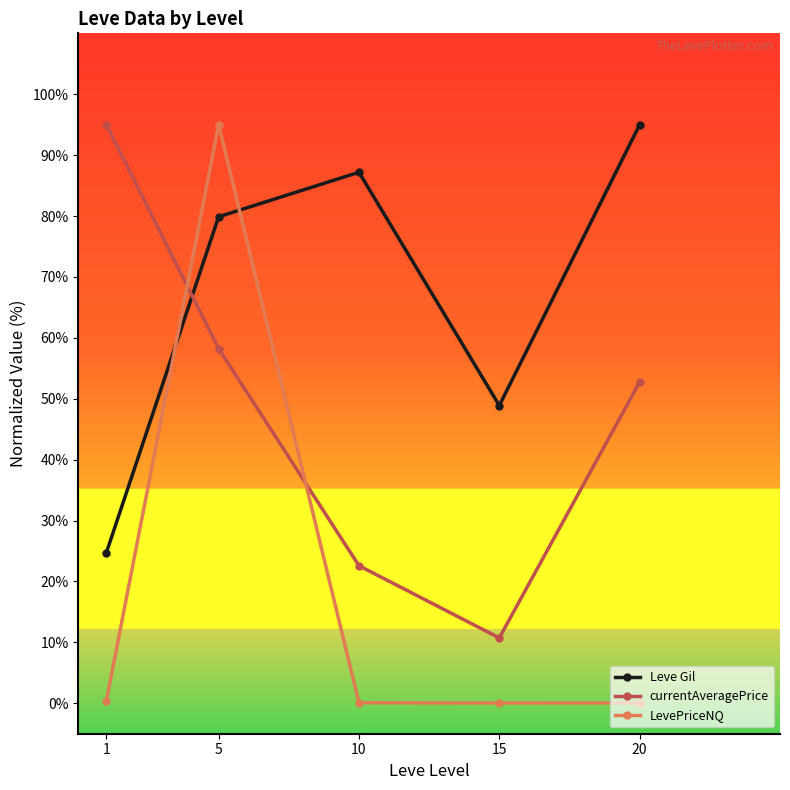

How many times do LevePriceNQ and Leve Gil cross each other?

2